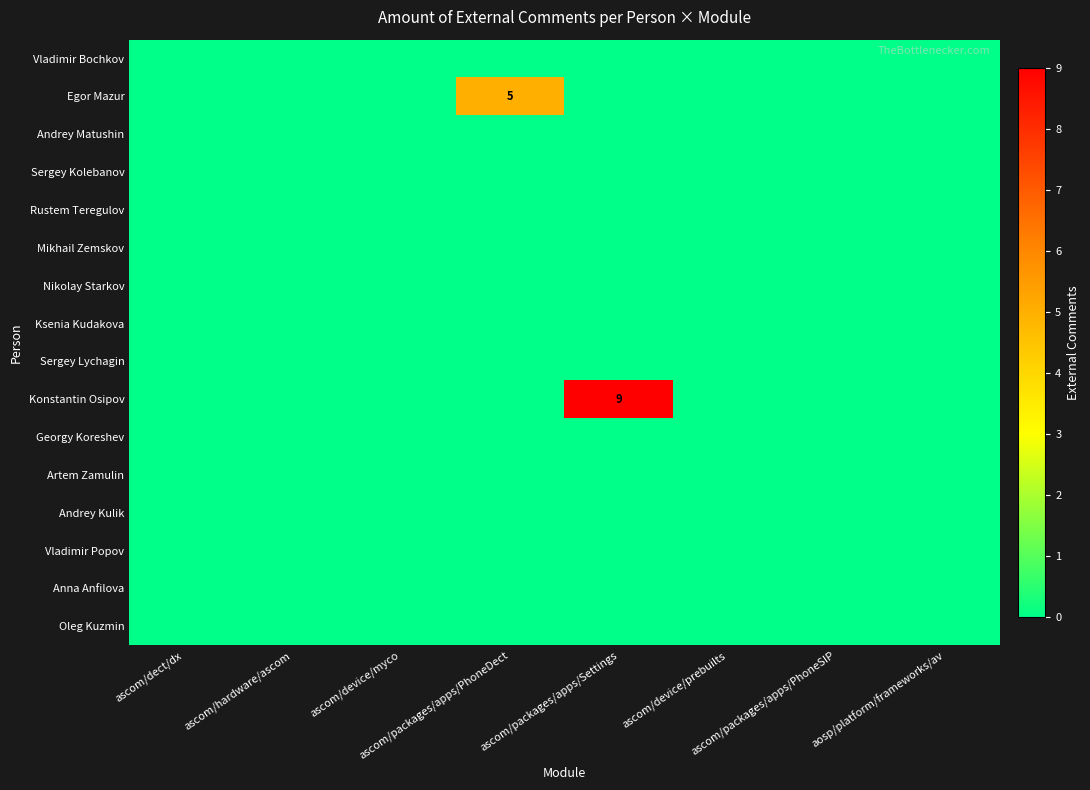

Rank the series at ascom/device/myco from highest to lowest value.

Vladimir Bochkov, Egor Mazur, Andrey Matushin, Sergey Kolebanov, Rustem Teregulov, Mikhail Zemskov, Nikolay Starkov, Ksenia Kudakova, Sergey Lychagin, Konstantin Osipov, Georgy Koreshev, Artem Zamulin, Andrey Kulik, Vladimir Popov, Anna Anfilova, Oleg Kuzmin